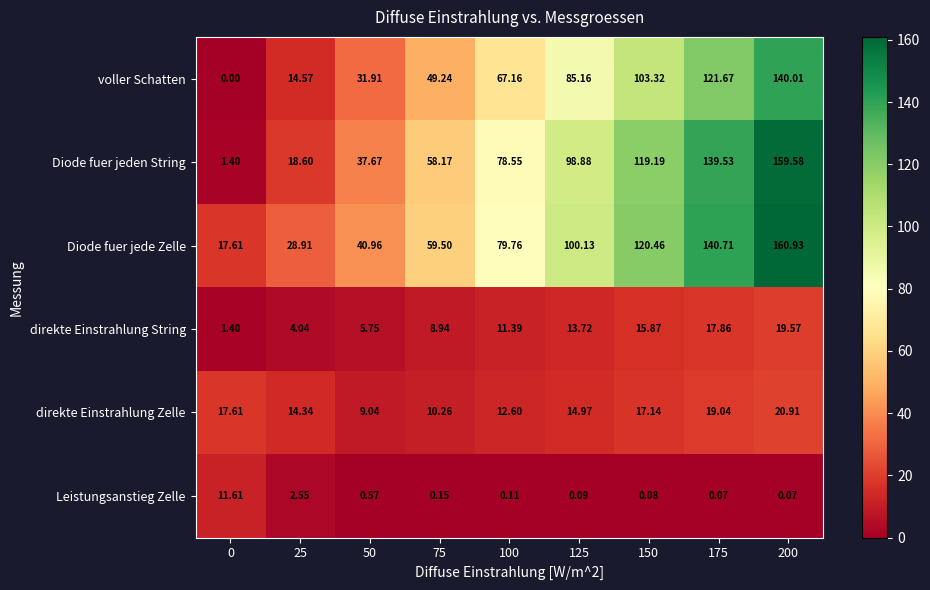

Rank the series by their maximum value, from lowest to highest.

Leistungsanstieg Zelle, direkte Einstrahlung String, direkte Einstrahlung Zelle, voller Schatten, Diode fuer jeden String, Diode fuer jede Zelle